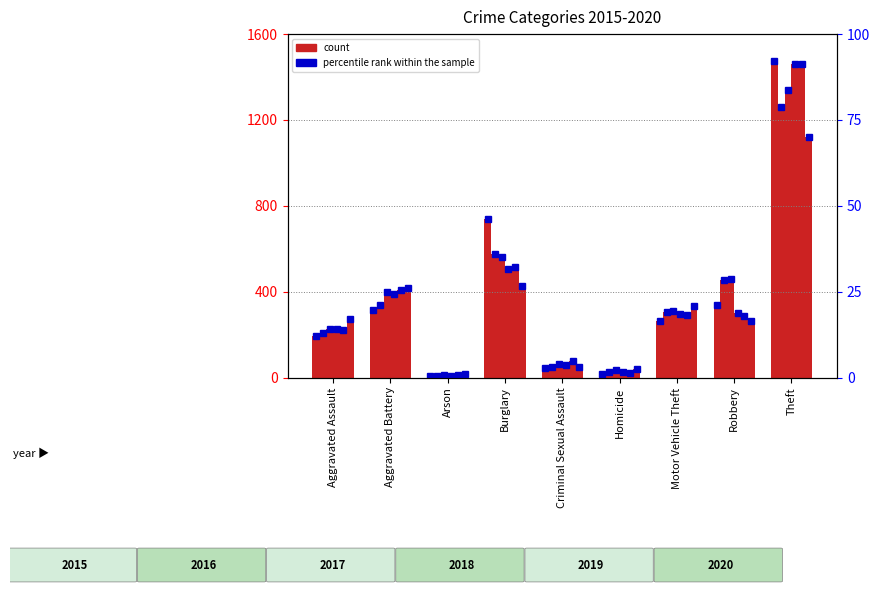

At which label is percentile rank within the sample closest to 46?

Burglary